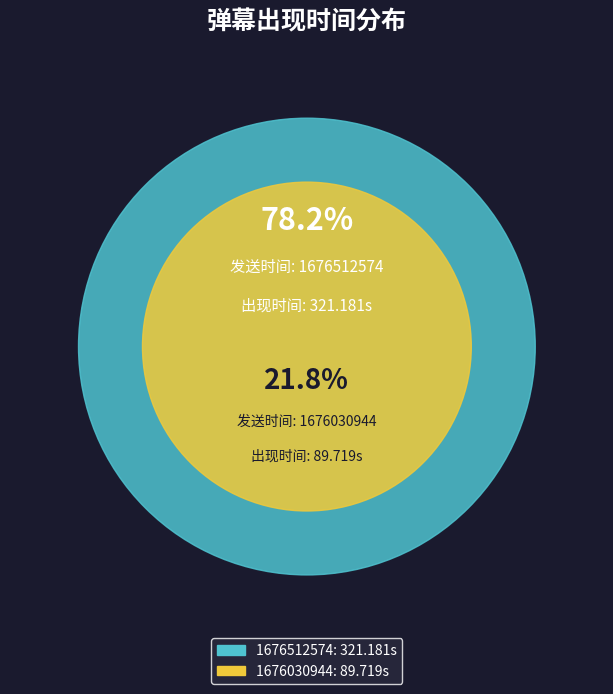

What is the ratio of the value at 1676512574 to the value at 1676030944?

3.6